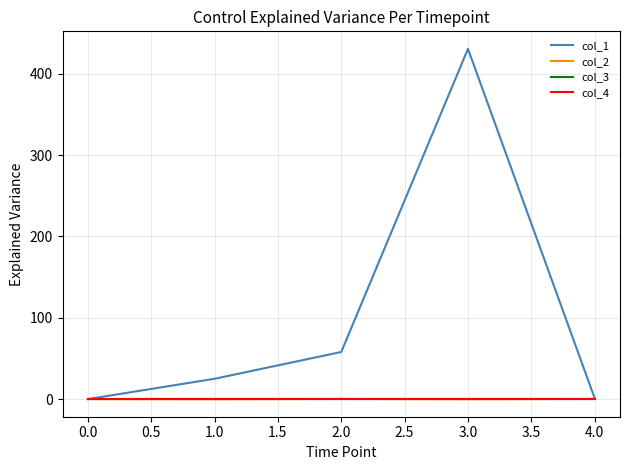

Is this an area chart (filled region under the line)?

No